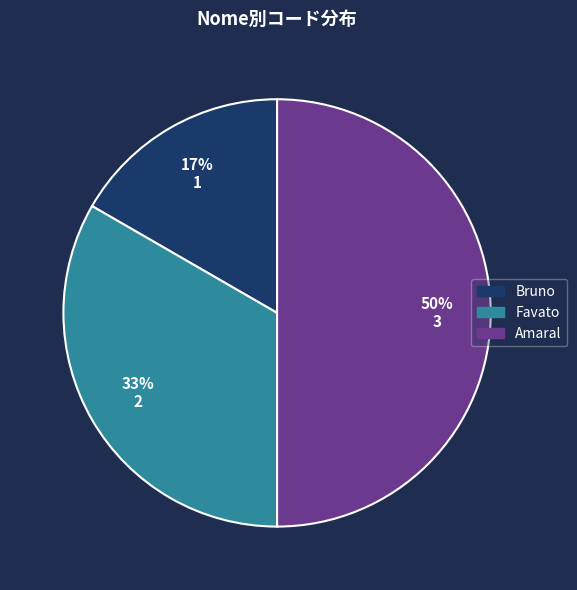

What is the largest slice in the pie chart?

Amaral